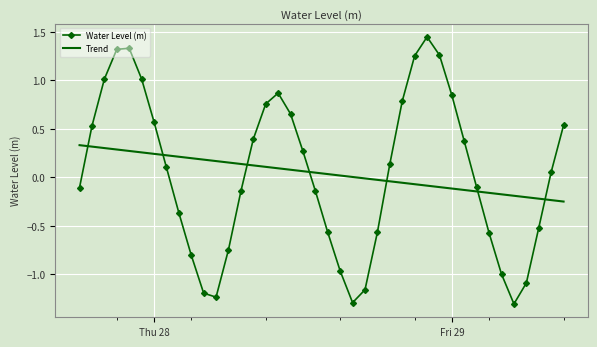

True or false: Water Level (m) and Trend intersect in this chart.

True